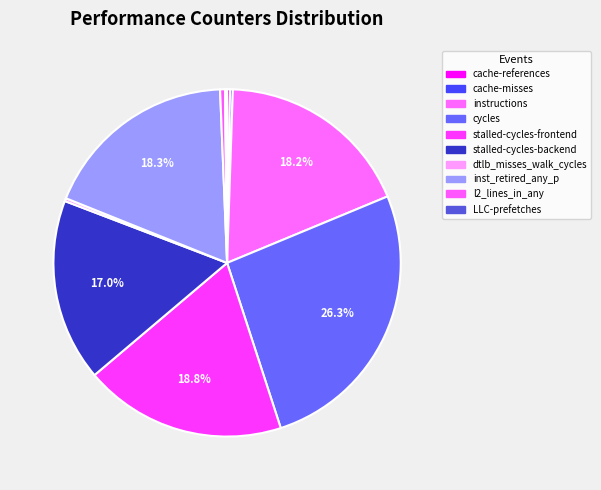

How many segments does this pie chart have?

10